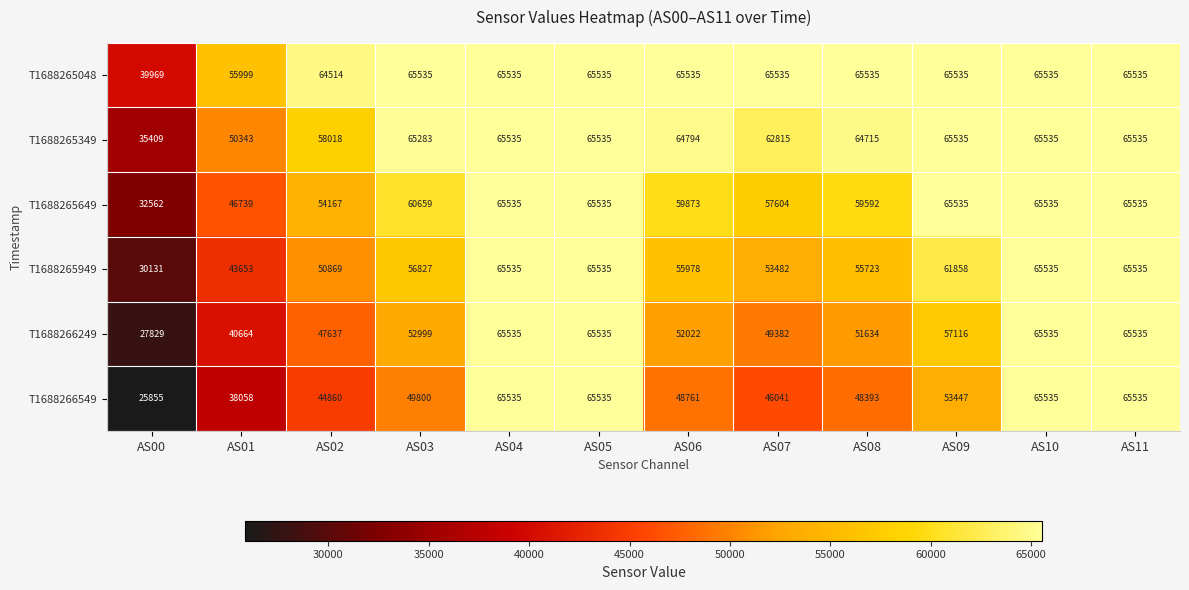

What value does the T1688266549 series have at AS00, to the nearest 100?

25900